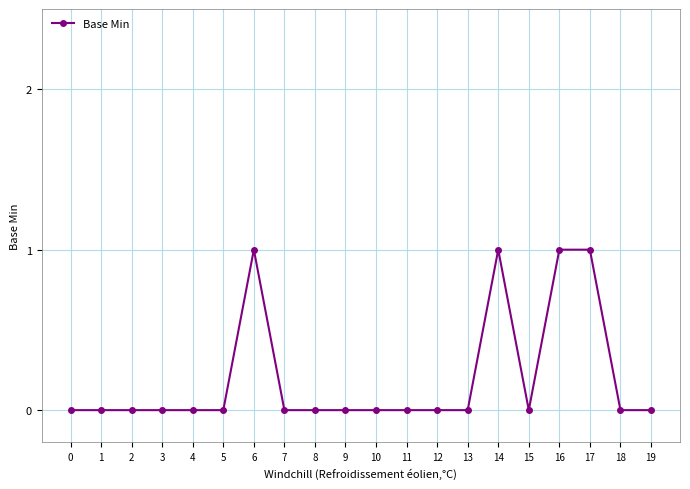

How many series are shown in this chart?

1